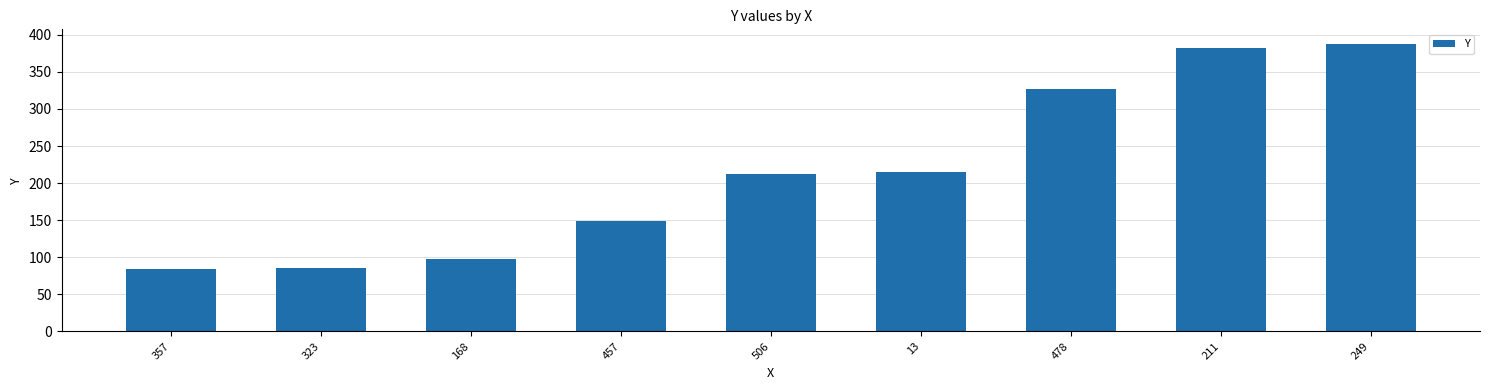

What is the label of the 6th bar from the right?

457